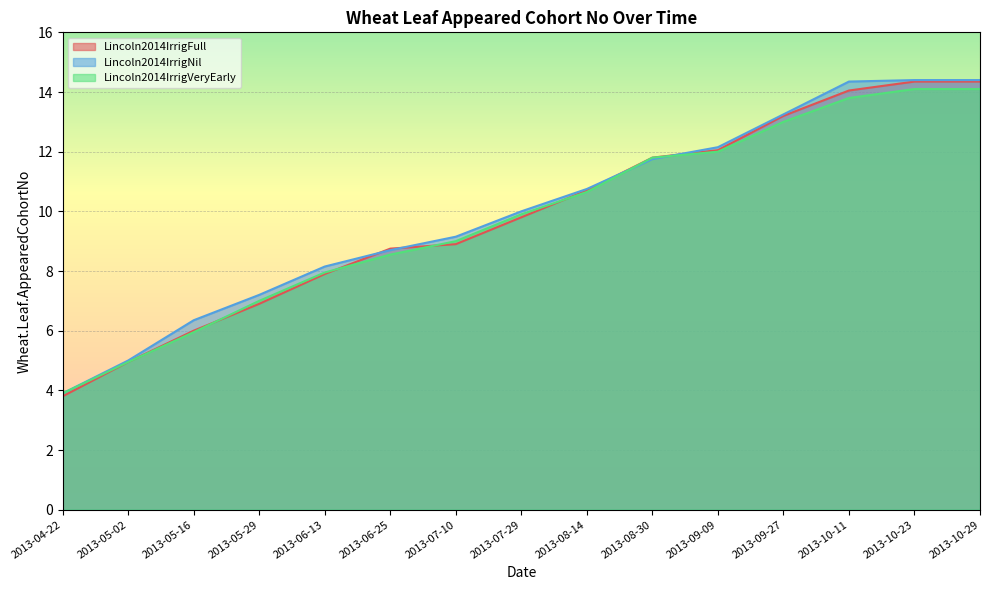

What is the difference between the maximum and minimum values in the Lincoln2014IrrigFull series?

10.6